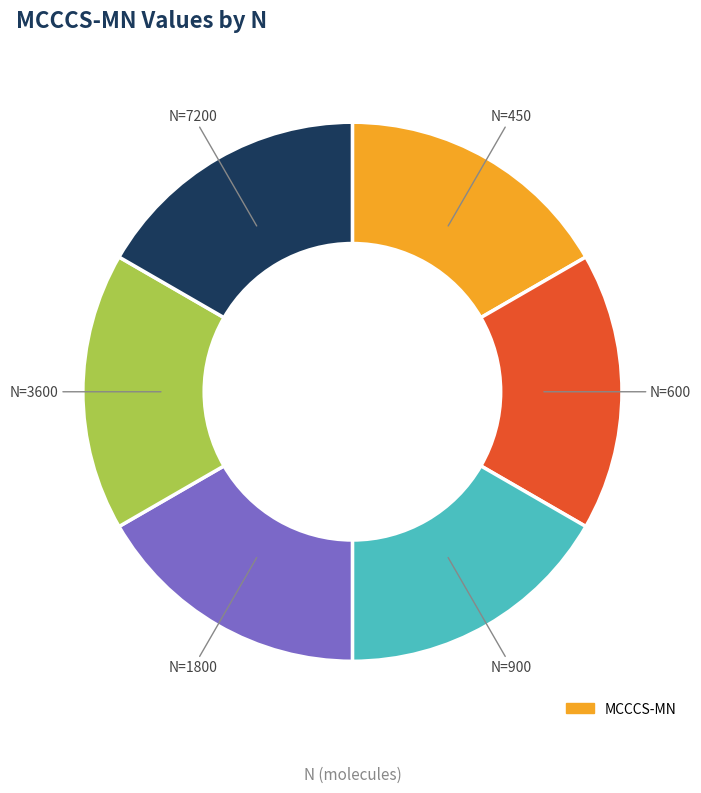

Count the number of slices in the pie.

6